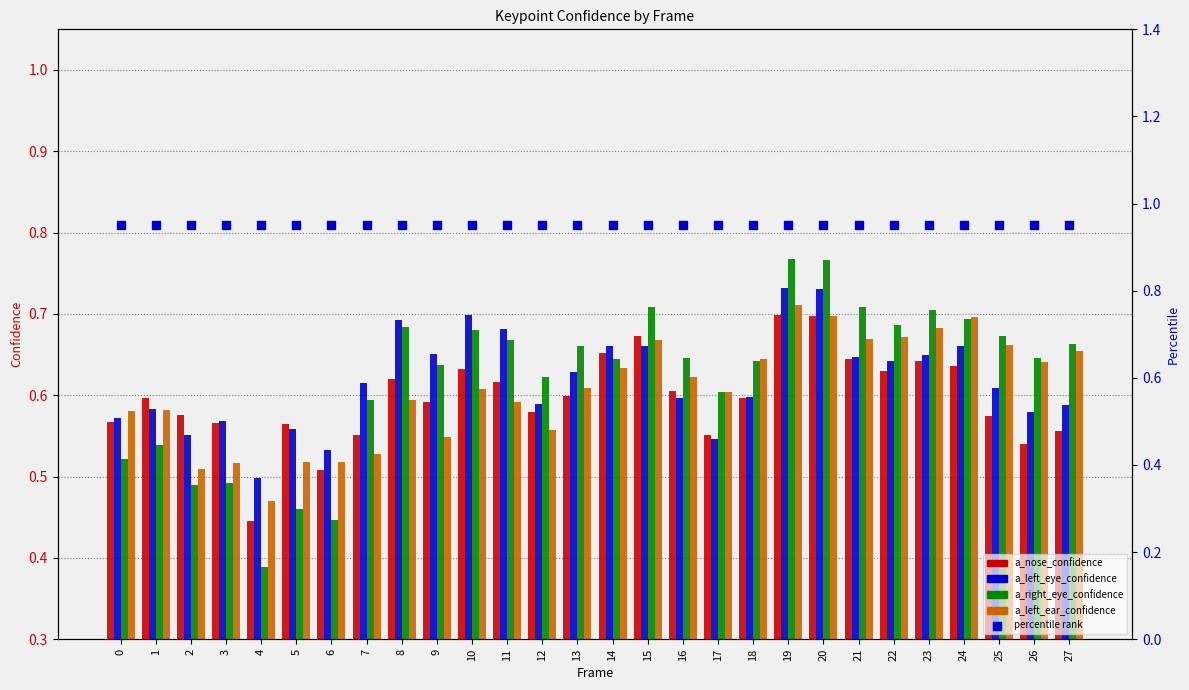

Which series has the widest spread of Y values?

a_right_eye_confidence